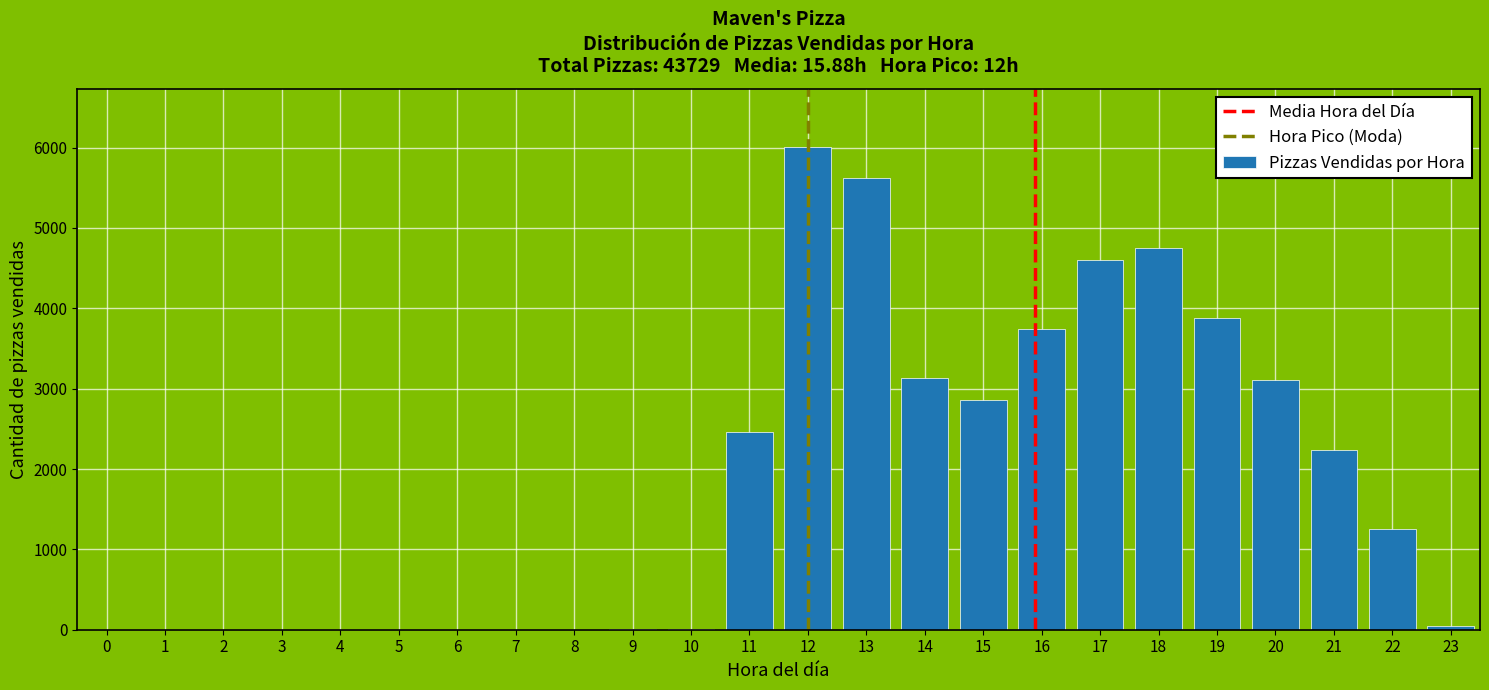

What is the sum of all values?

43729